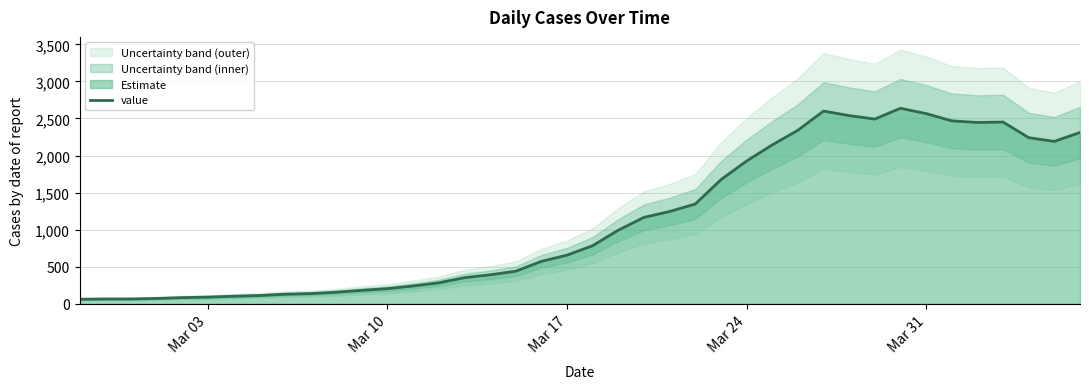

What is the maximum value for value?

2638